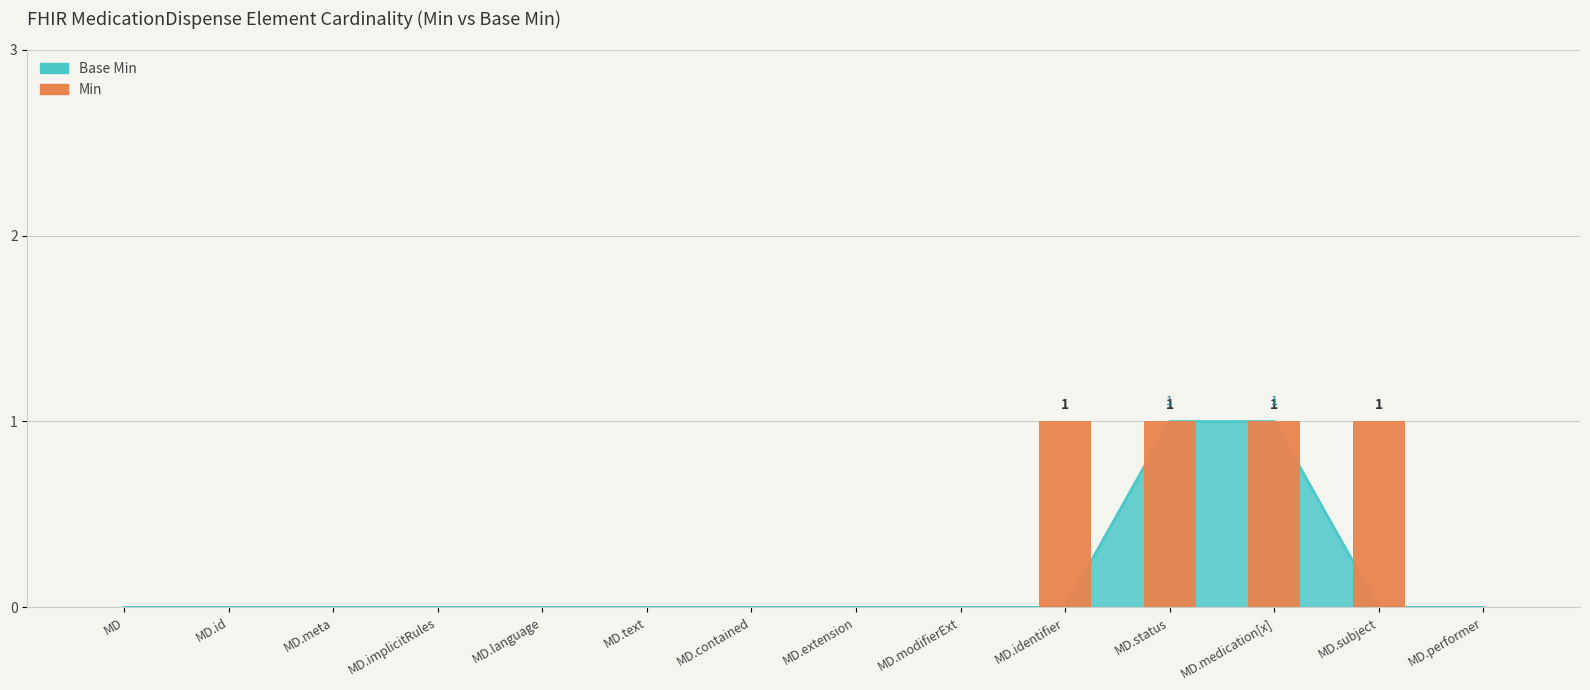

Is it true that the value at MD.contained is 0?

True